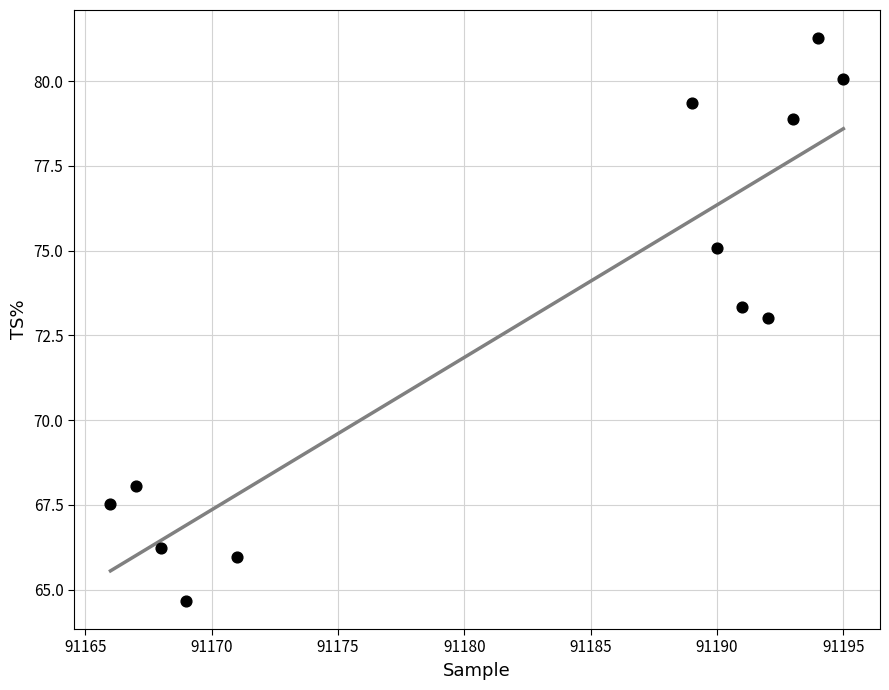

What Y value in the scatter plot is closest to 72?

73.0